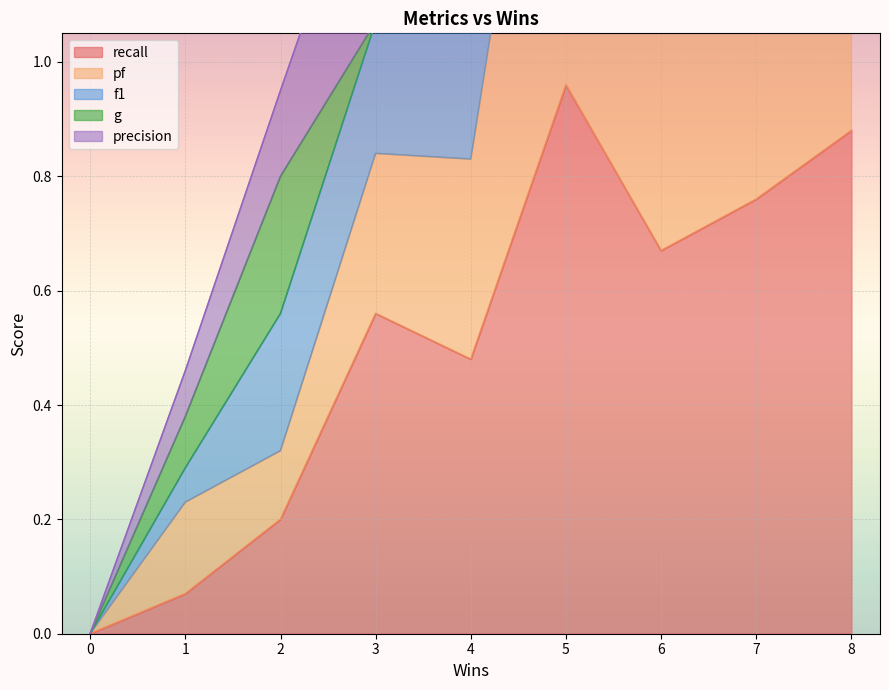

True or false: recall and f1 cross at least once.

False